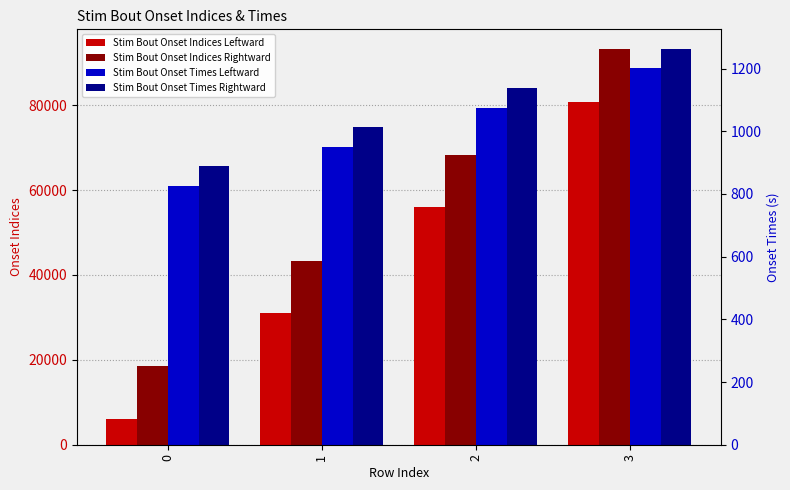

At 0, list the series in order from largest to smallest.

Stim Bout Onset Indices Rightward, Stim Bout Onset Indices Leftward, Stim Bout Onset Times Rightward, Stim Bout Onset Times Leftward